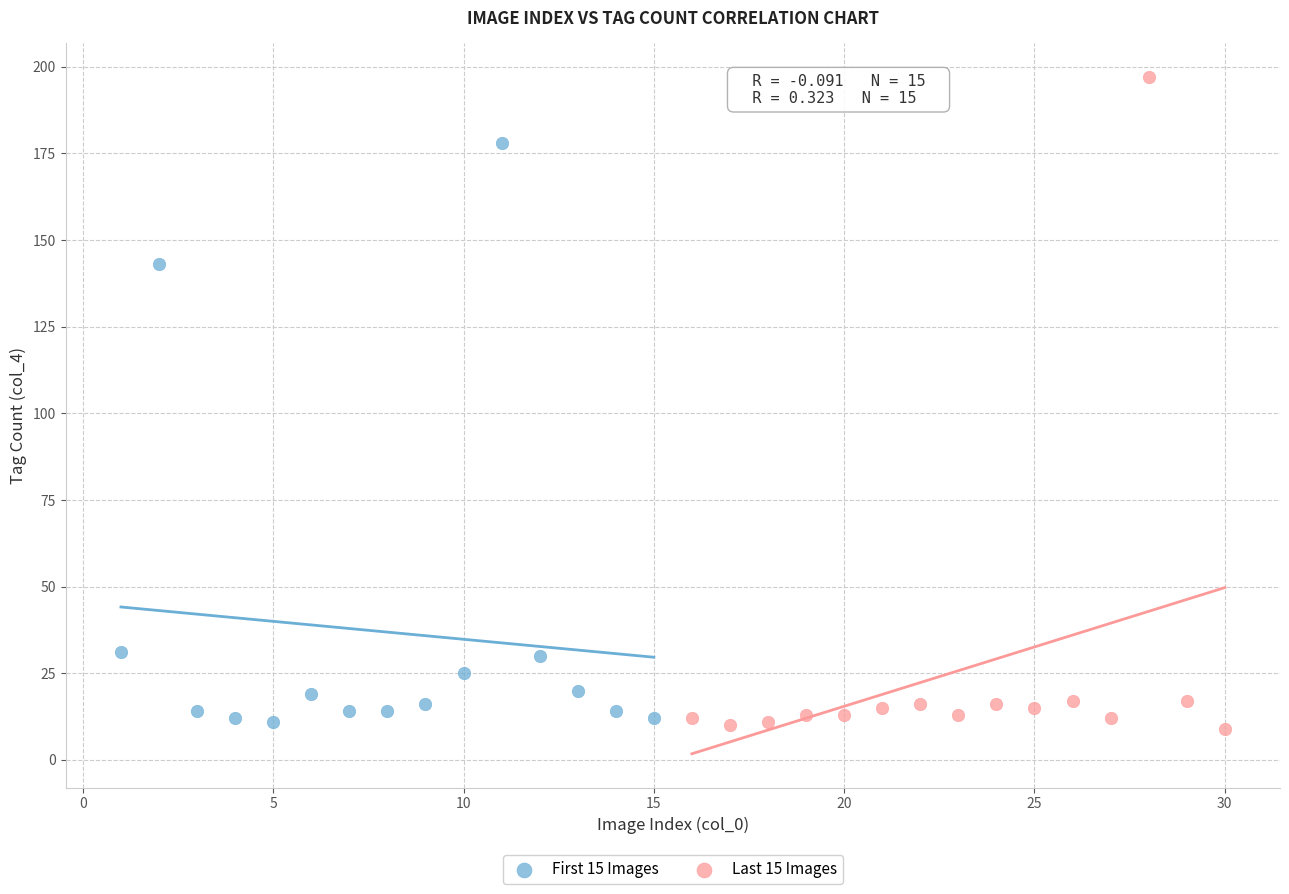

Which series has the widest spread of Y values?

Last 15 Images